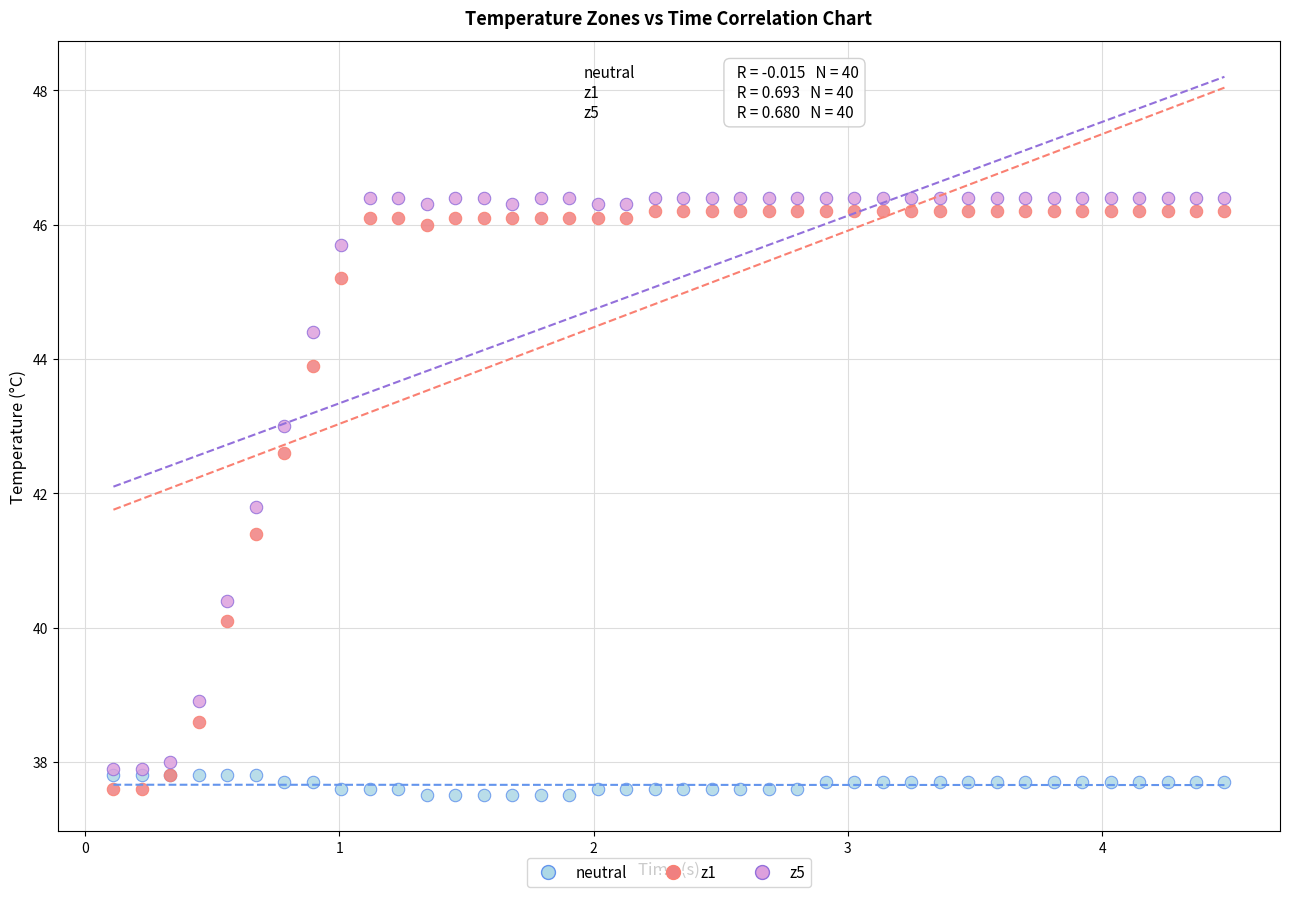

Across all series, what Y value is closest to 41?

41.4